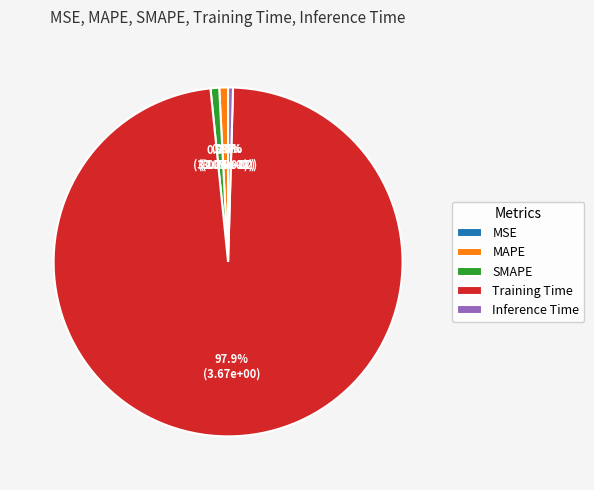

Does any single category account for the majority?

Yes